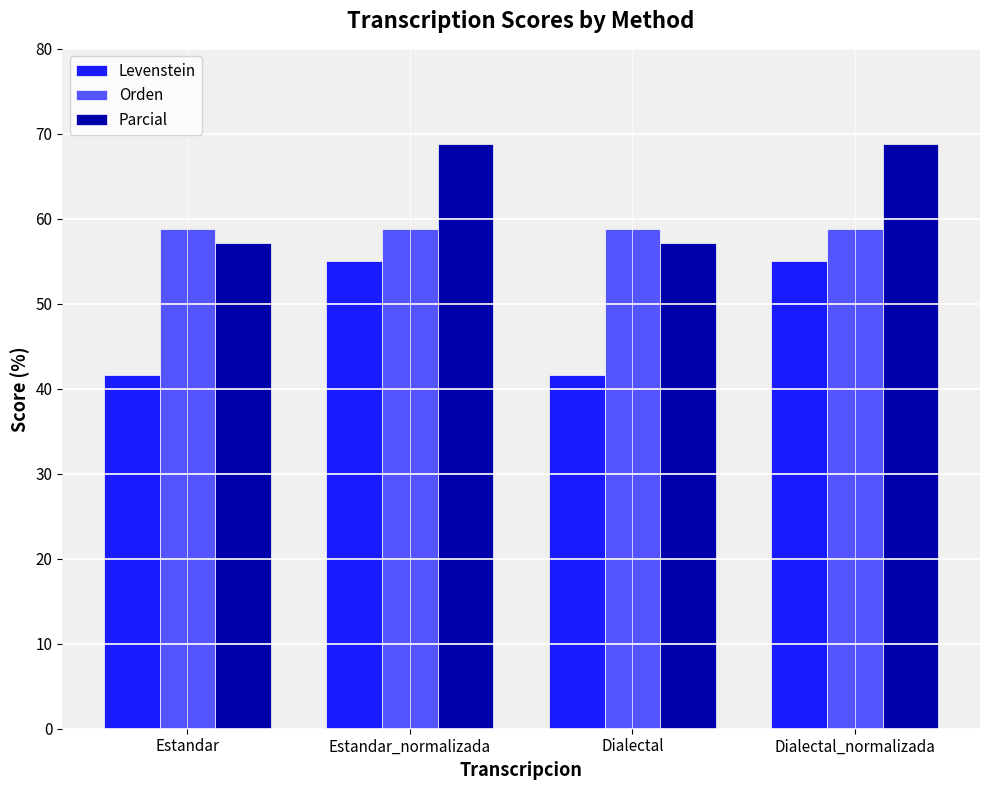

What is the lowest value of the Orden series?

58.8